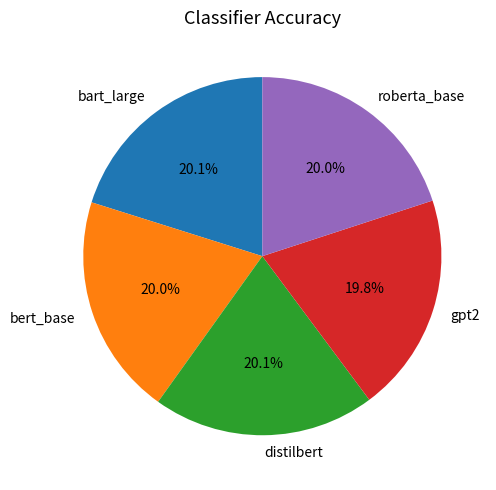

Does bert_base account for over 50% of the chart?

No